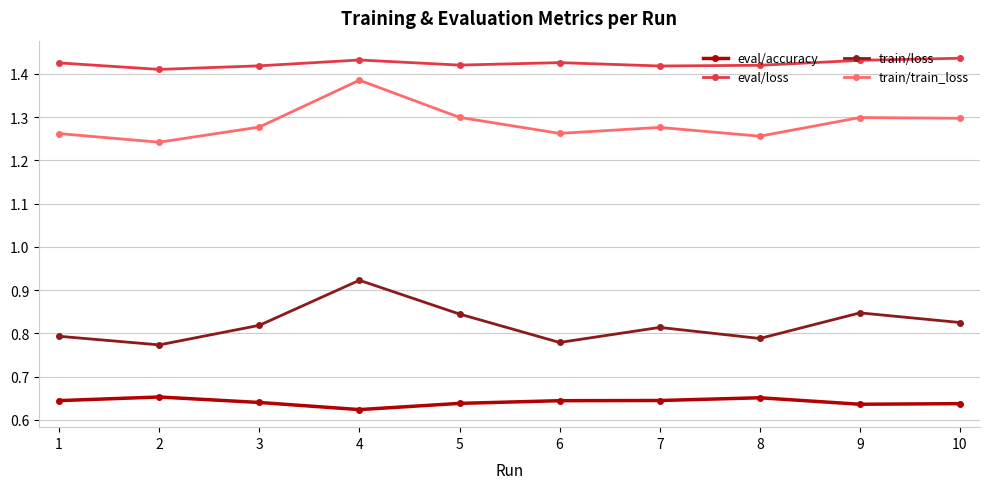

True or false: train/loss and train/train_loss cross at least once.

False